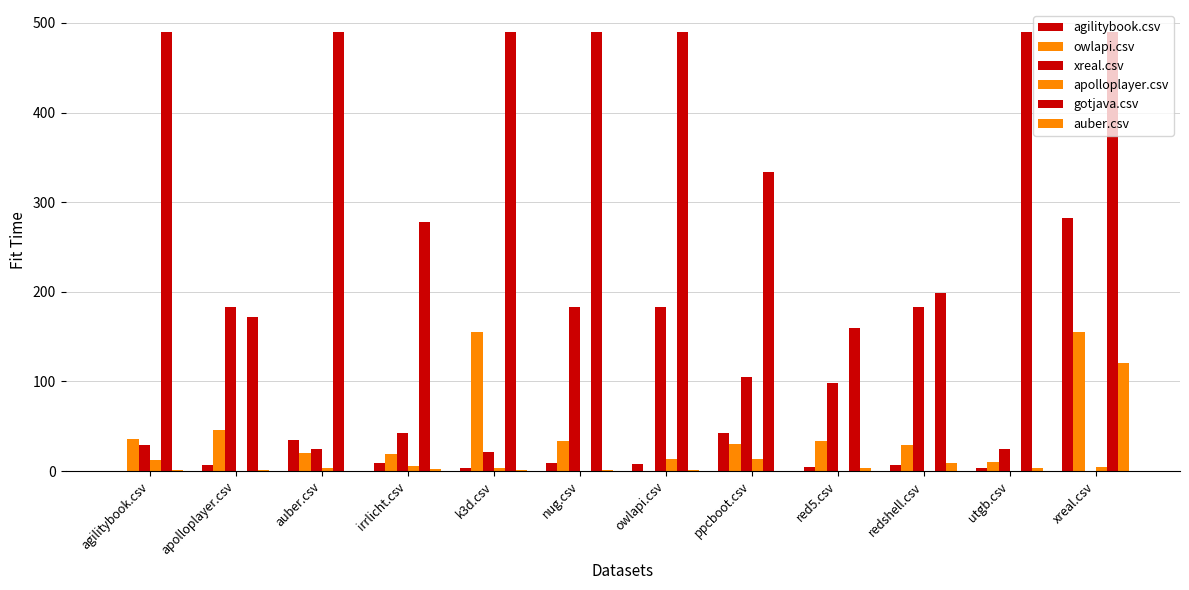

How many groups of bars are there?

12